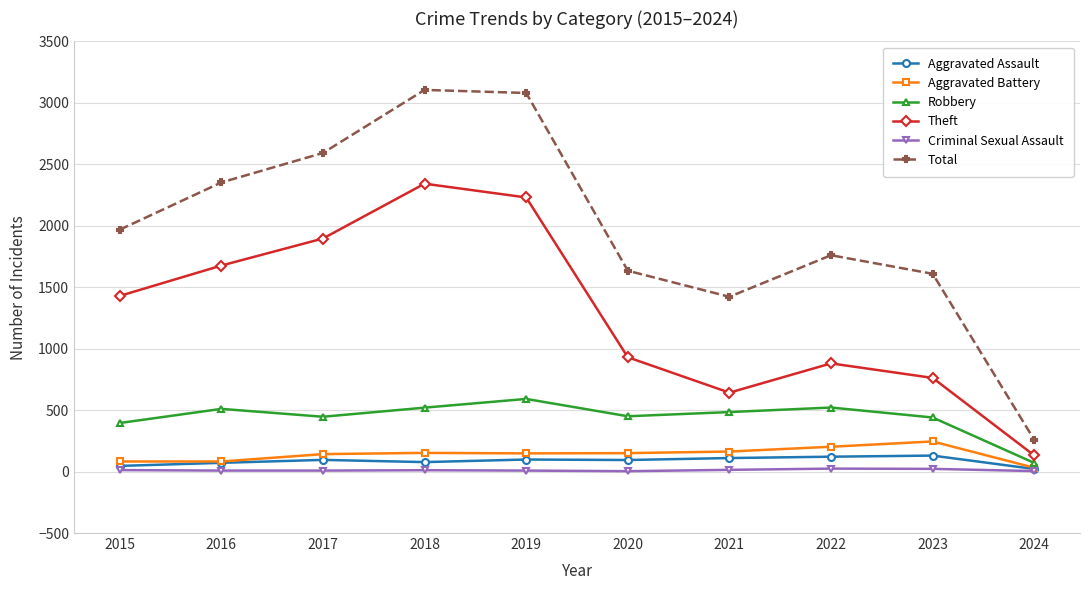

At which label does Robbery reach its minimum?

2024